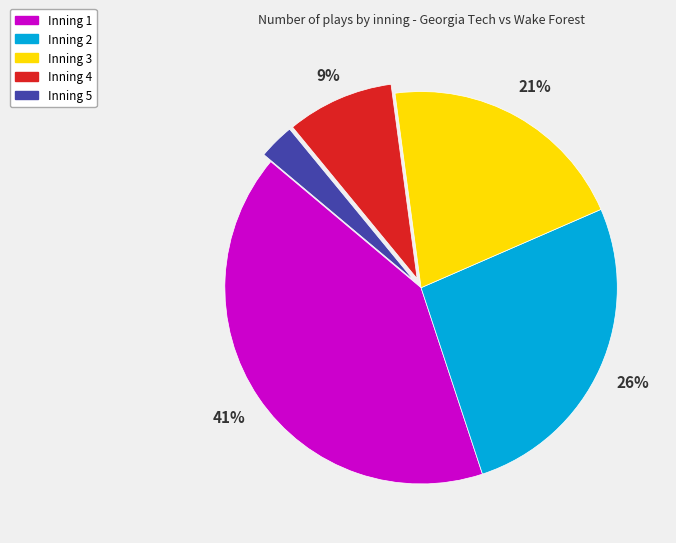

To the nearest percent, what percentage of the pie is Inning 4?

9%